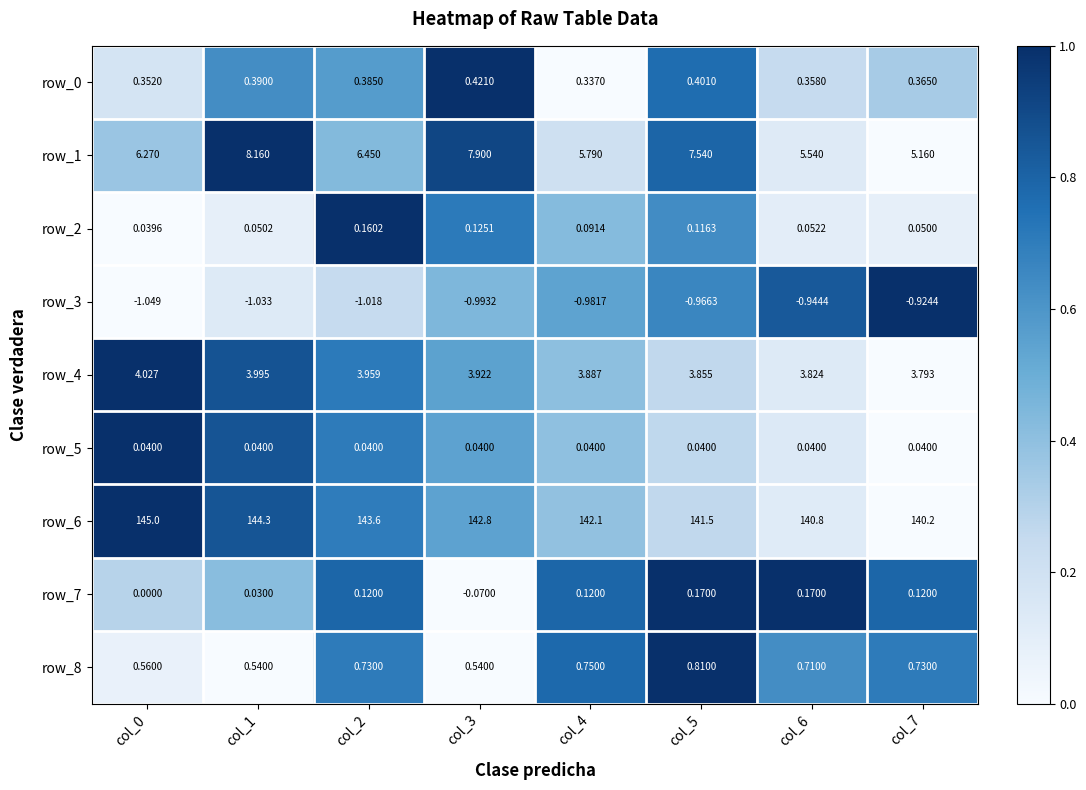

Is the value of row_0 at col_1 greater than the value of row_6 at col_4?

No